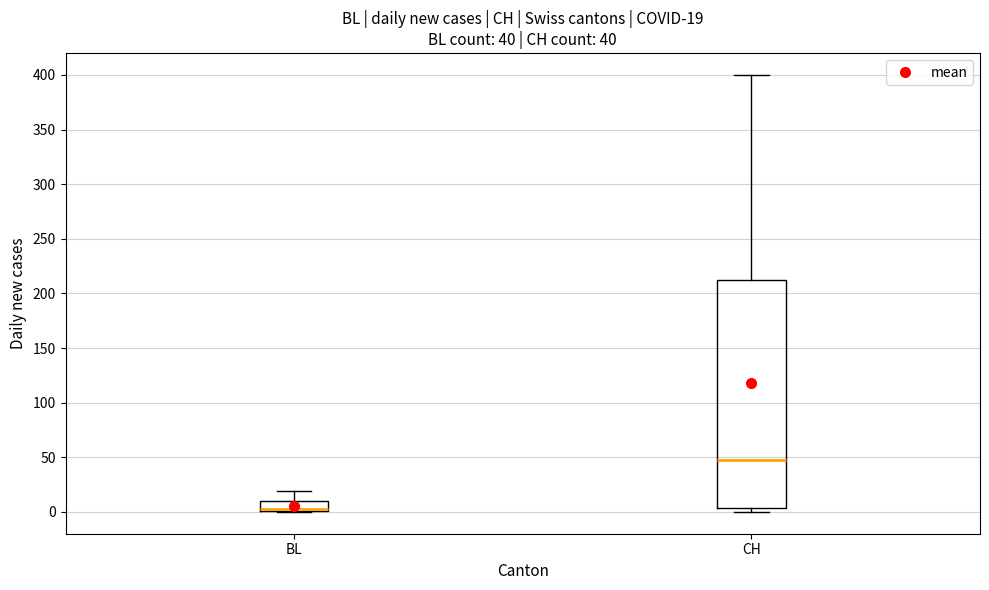

Which box is the tallest, from its lower edge to its upper edge?

CH